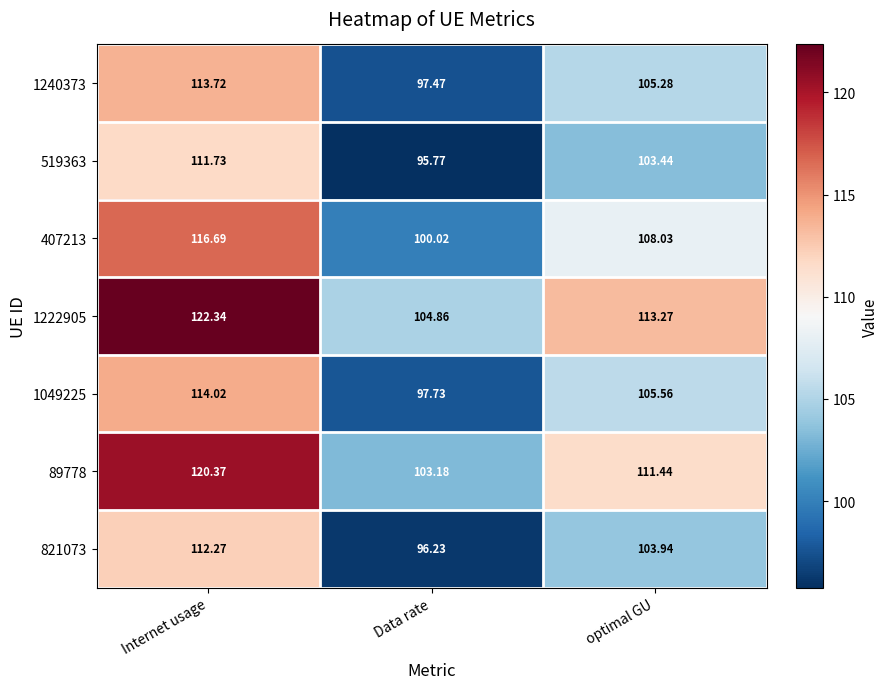

At which label is 1240373 closest to 105?

optimal GU